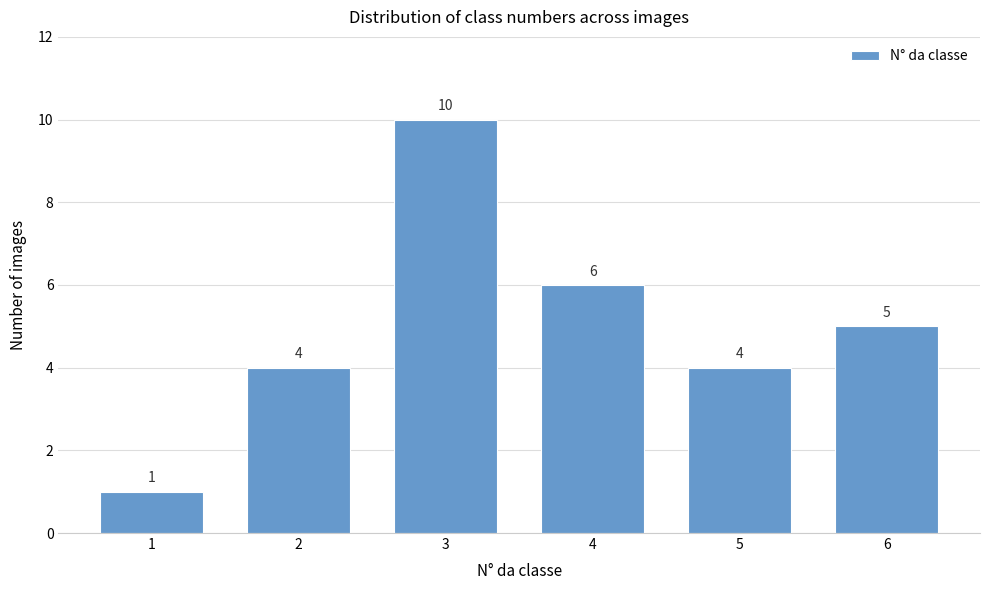

Reading left to right, extract all data points from this chart.

1	4	10	6	4	5